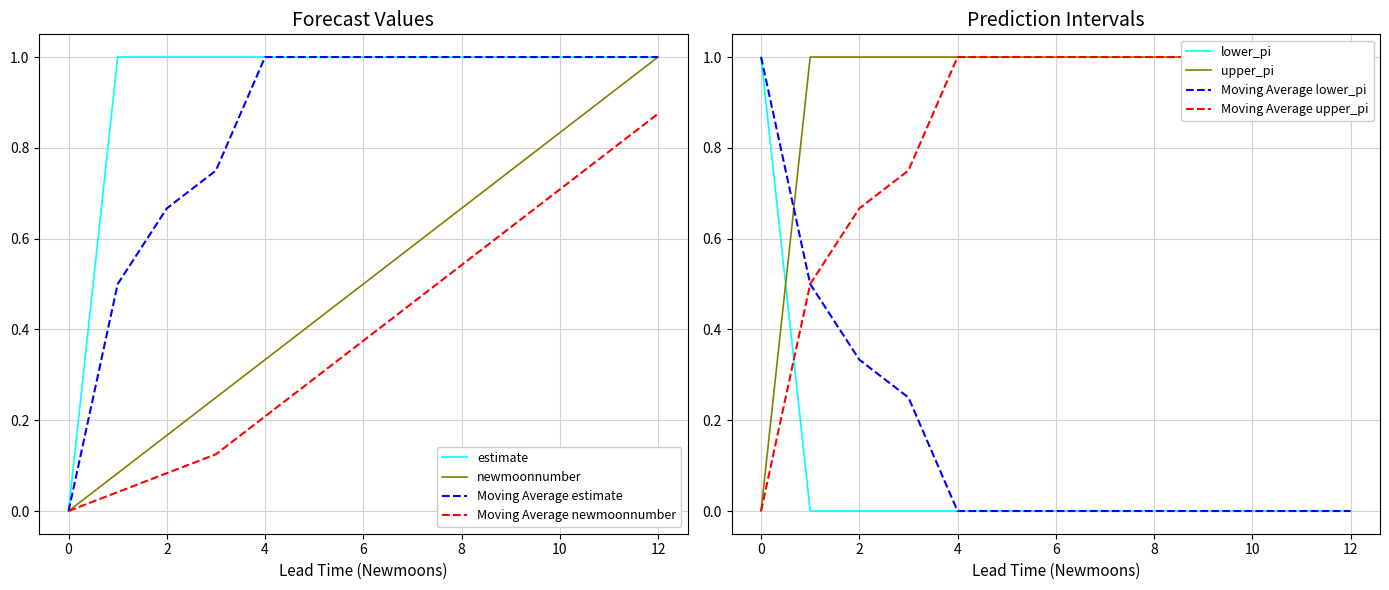

What is the total value across all series at 8?

3.2